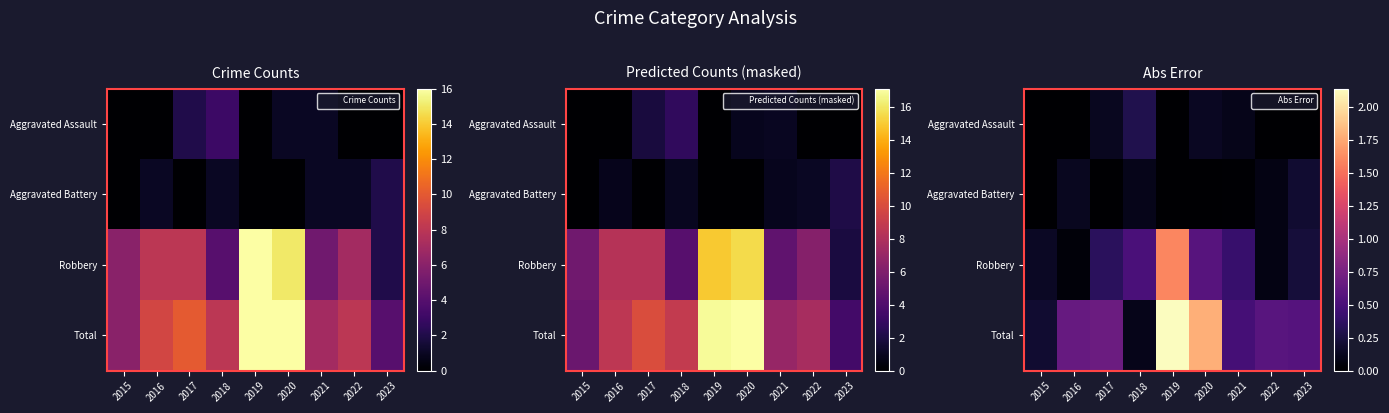

Reading left to right, list all the values displayed in this chart.

row_0: 0.0	0.0	0.1	0.3	0.0	0.1	0.1	0.0	0.0
row_1: 0.0	0.1	0.0	0.1	0.0	0.0	0.0	0.1	0.2
row_2: 0.1	0.0	0.3	0.5	1.6	0.6	0.4	0.1	0.2
row_3: 0.2	0.7	0.7	0.1	2.1	1.8	0.5	0.6	0.6